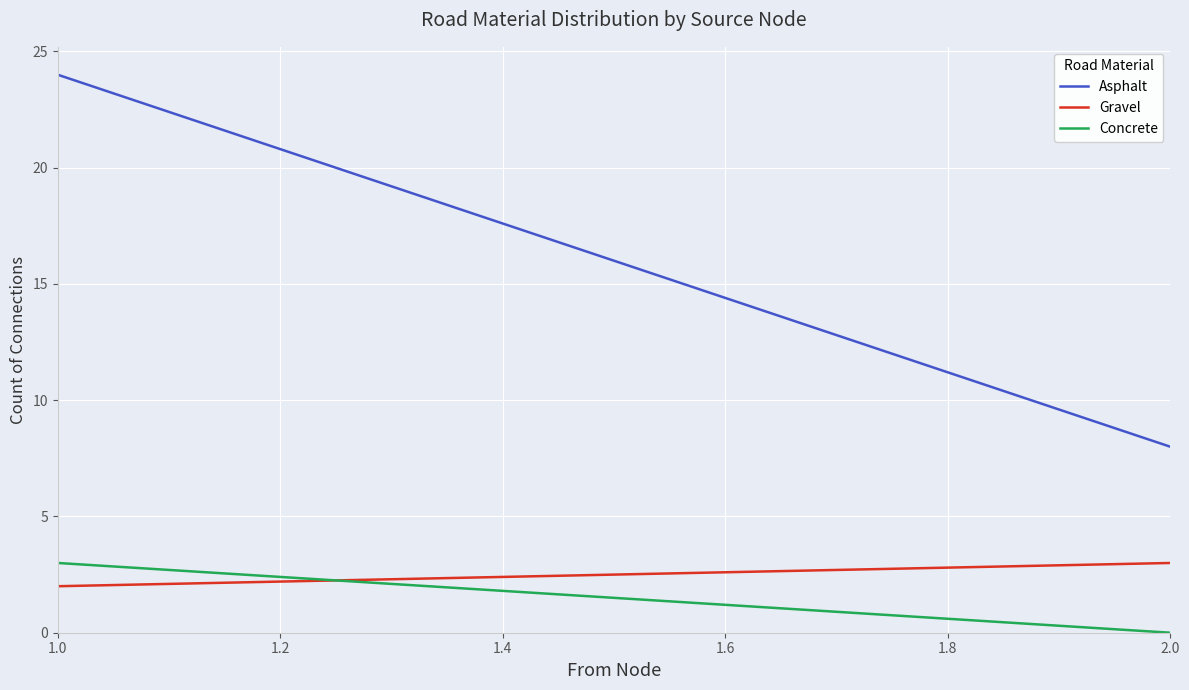

Rank the series by their maximum value, from lowest to highest.

Gravel, Concrete, Asphalt